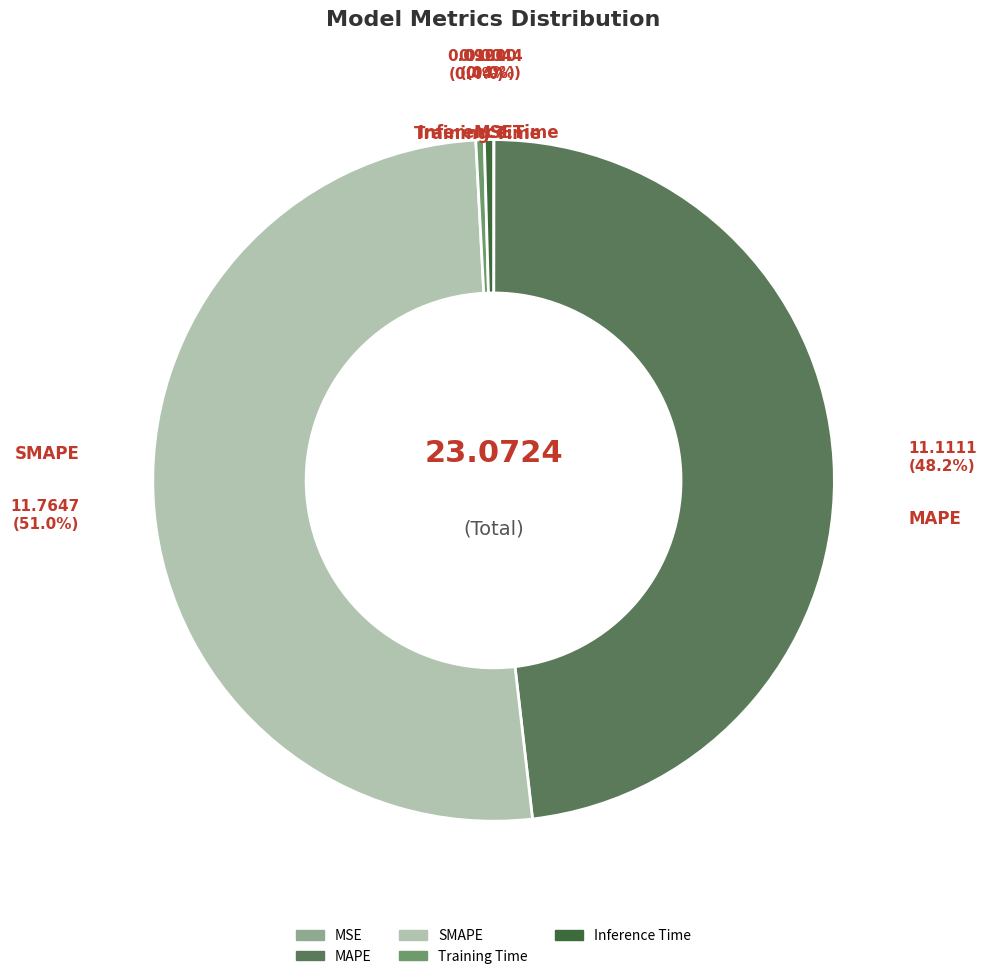

Which slice is the largest?

SMAPE